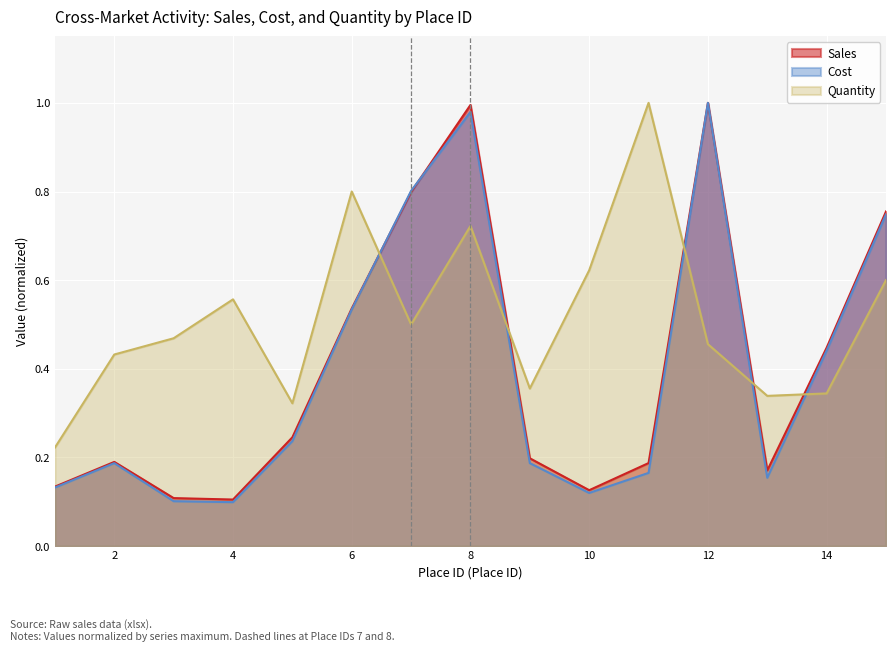

Between 1 and 14, which is larger?

14